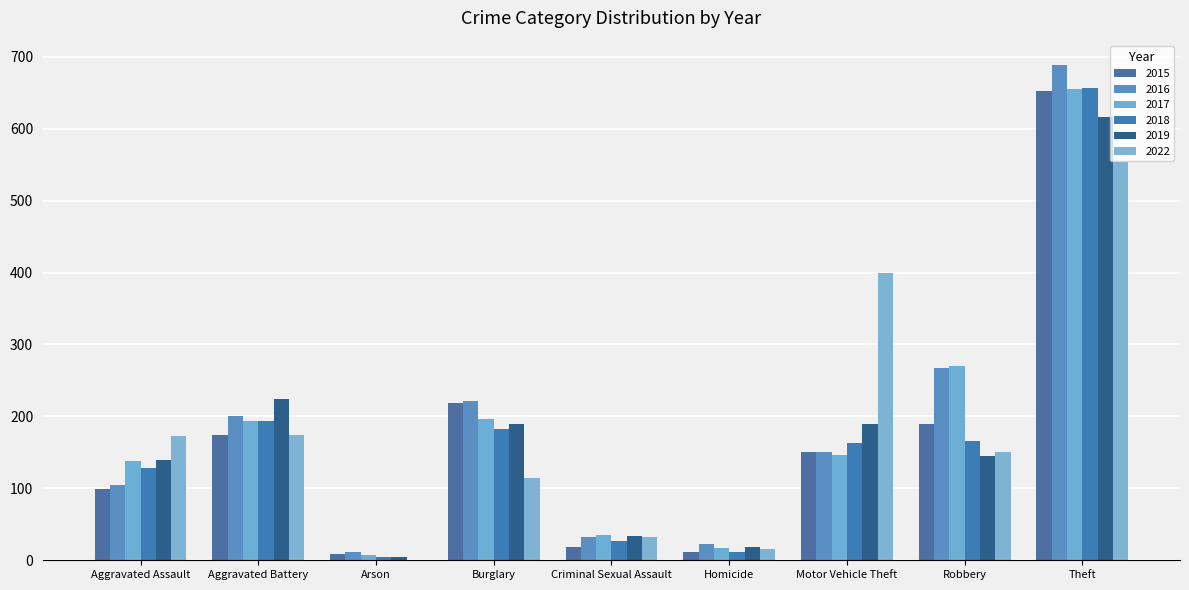

Is it true that 2019 equals 139 at Aggravated Assault?

True